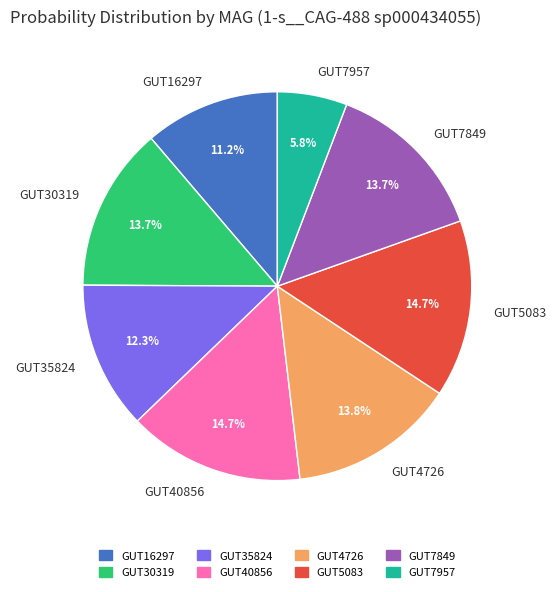

Between GUT40856 and GUT7849, which is larger?

GUT40856